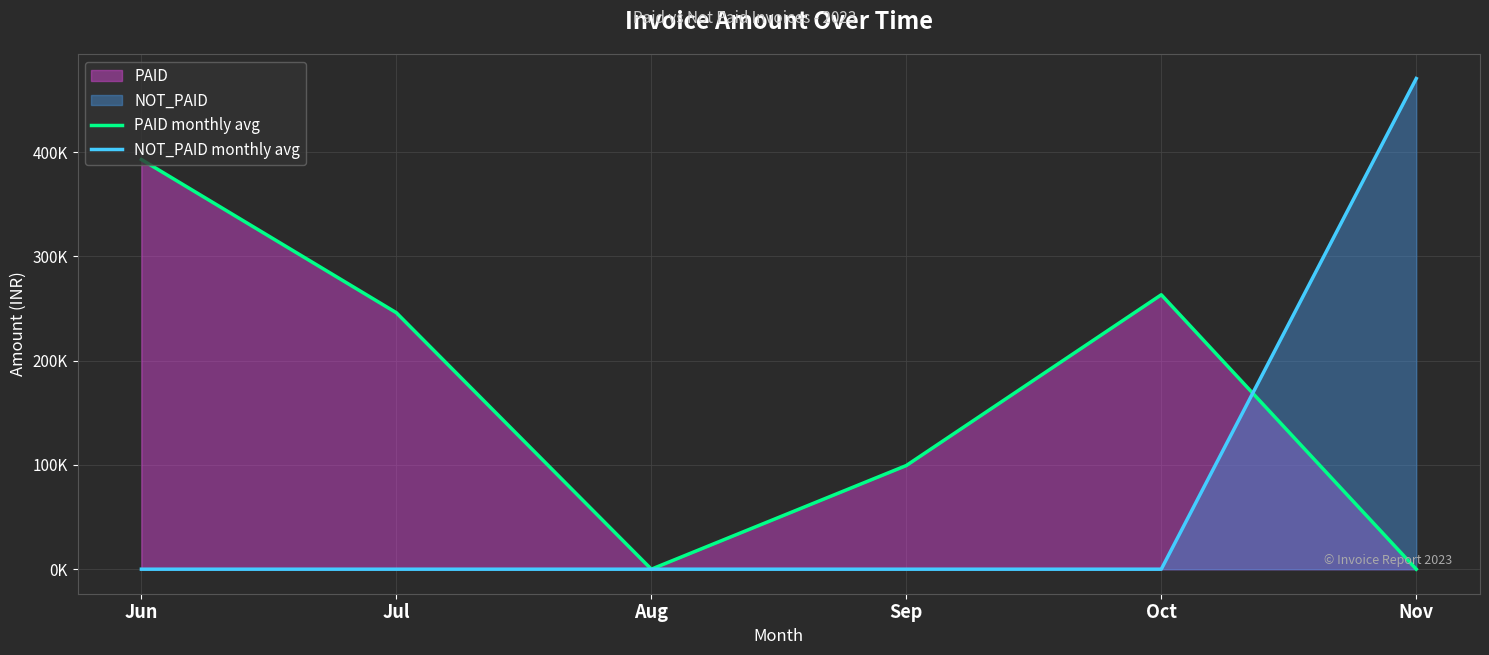

Between Jun and Jul, which series saw the biggest shift?

PAID monthly avg